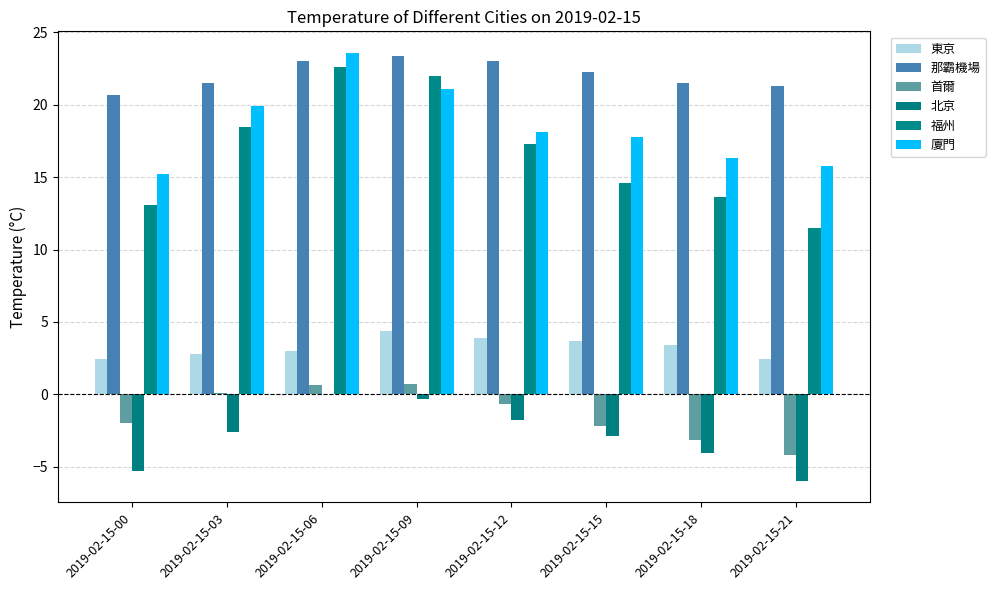

Count the number of categories in the chart.

8